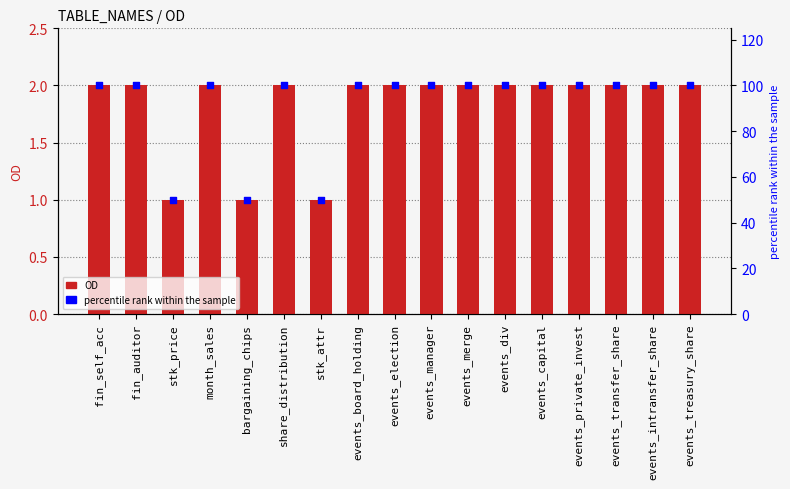

At how many categories does at least one series exceed 17?

17